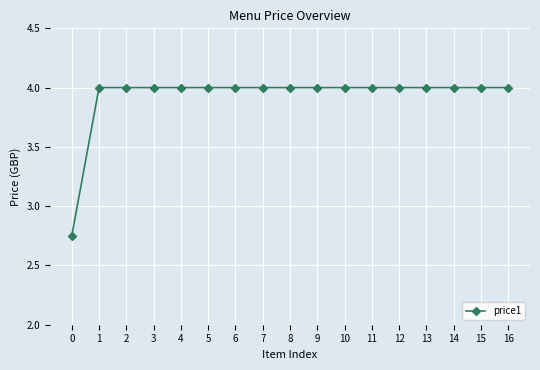

What is the maximum value shown in the chart?

4.0